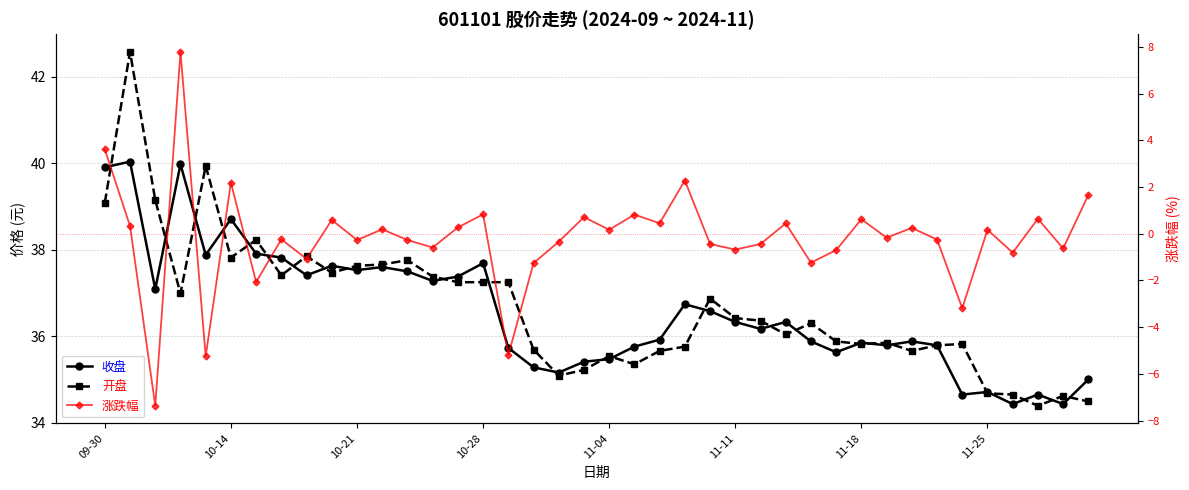

At how many categories does at least one series exceed 42?

1